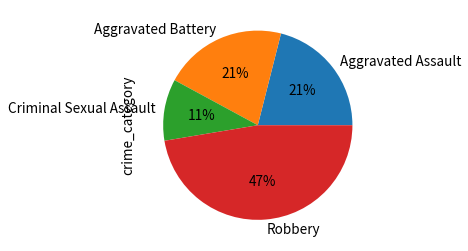

Does Criminal Sexual Assault represent more than half of the total?

No